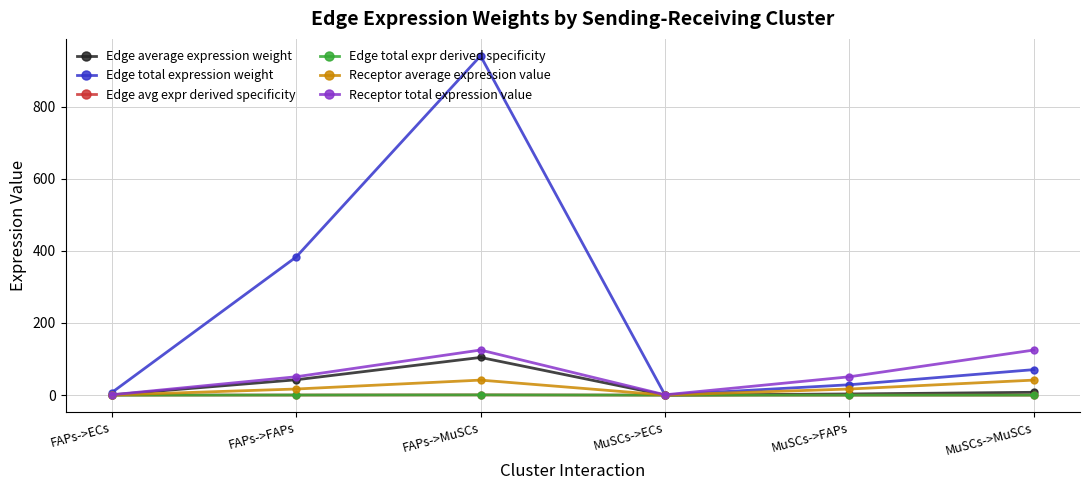

Is this an area chart (filled region under the line)?

No